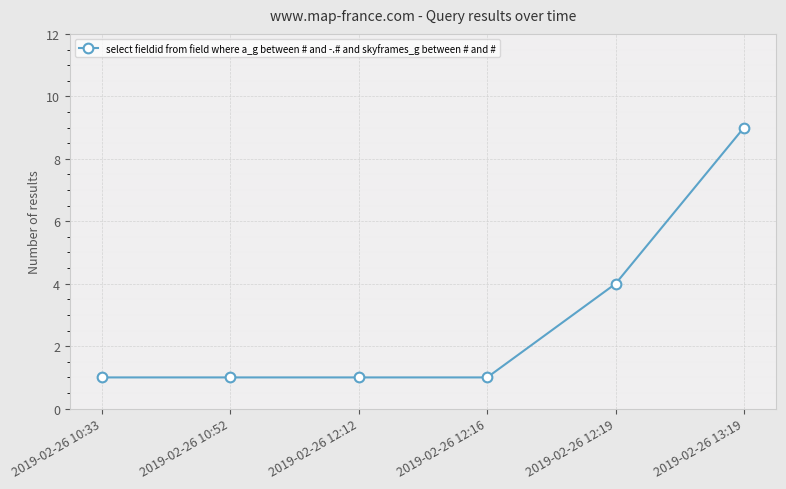

Between 2019-02-26 10:33 and 2019-02-26 12:19, which is larger?

2019-02-26 12:19